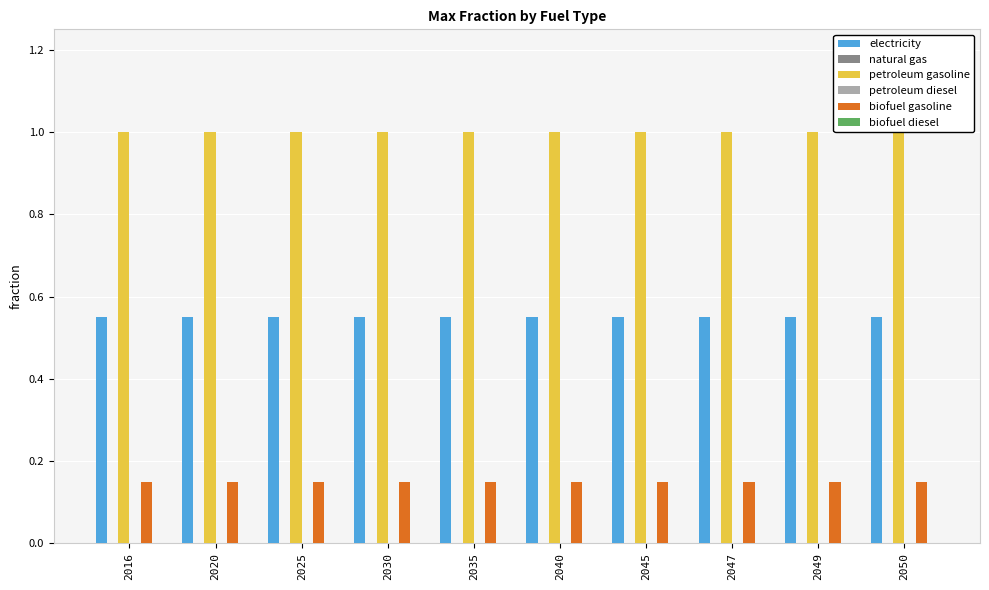

What is the maximum value shown in the chart?

1.0